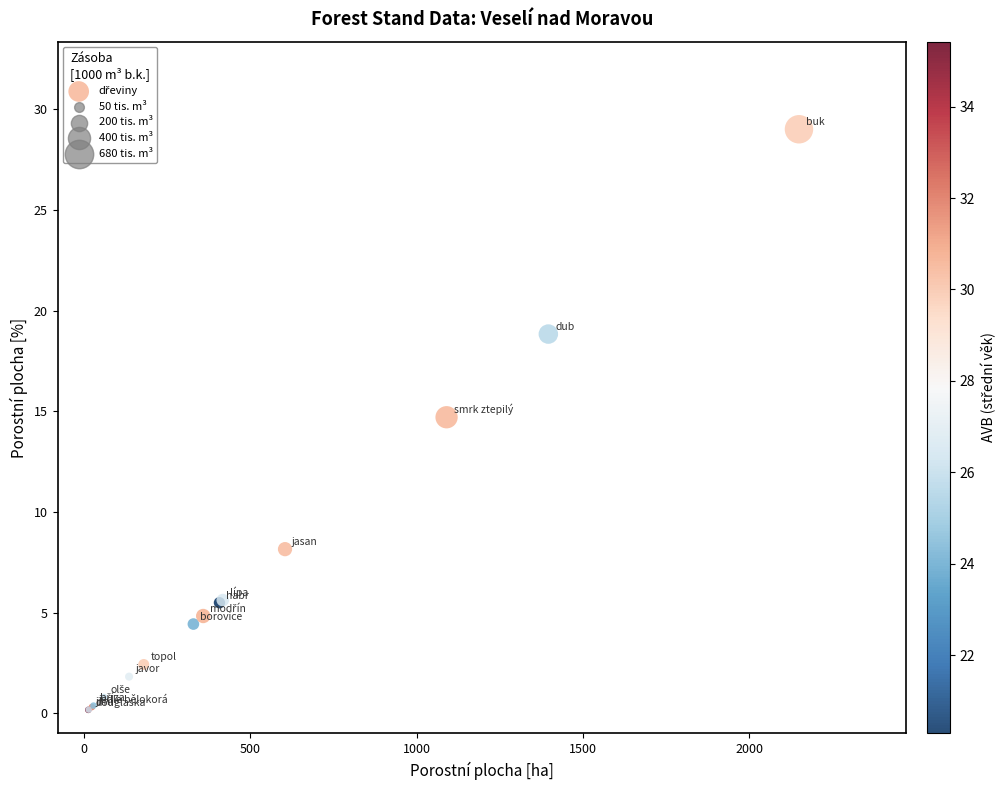

What Y value in the scatter plot is closest to 14?

14.7